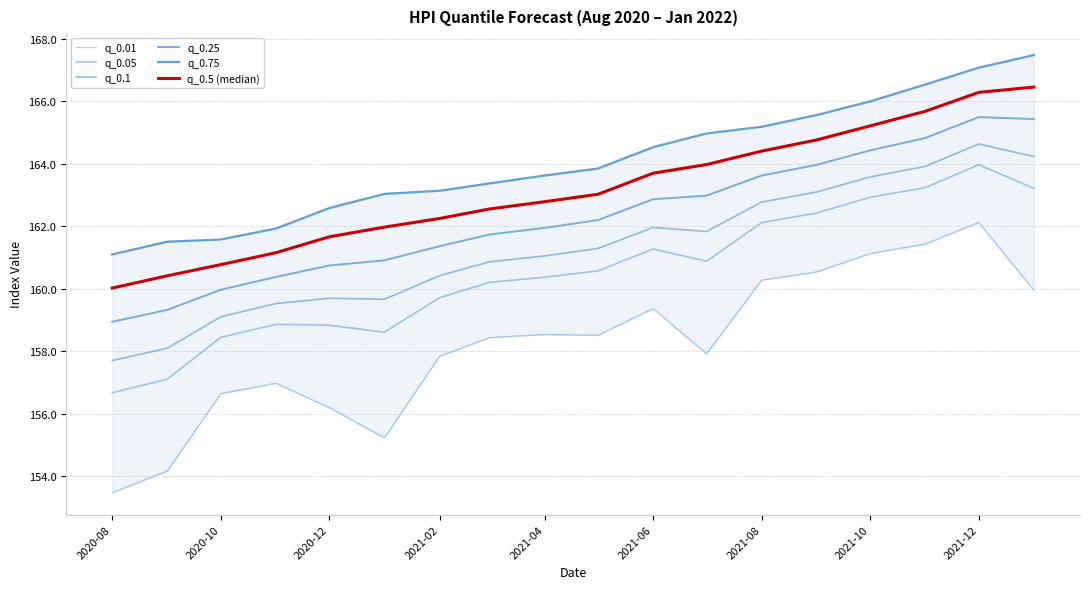

What position from the left is 2021-02?

7